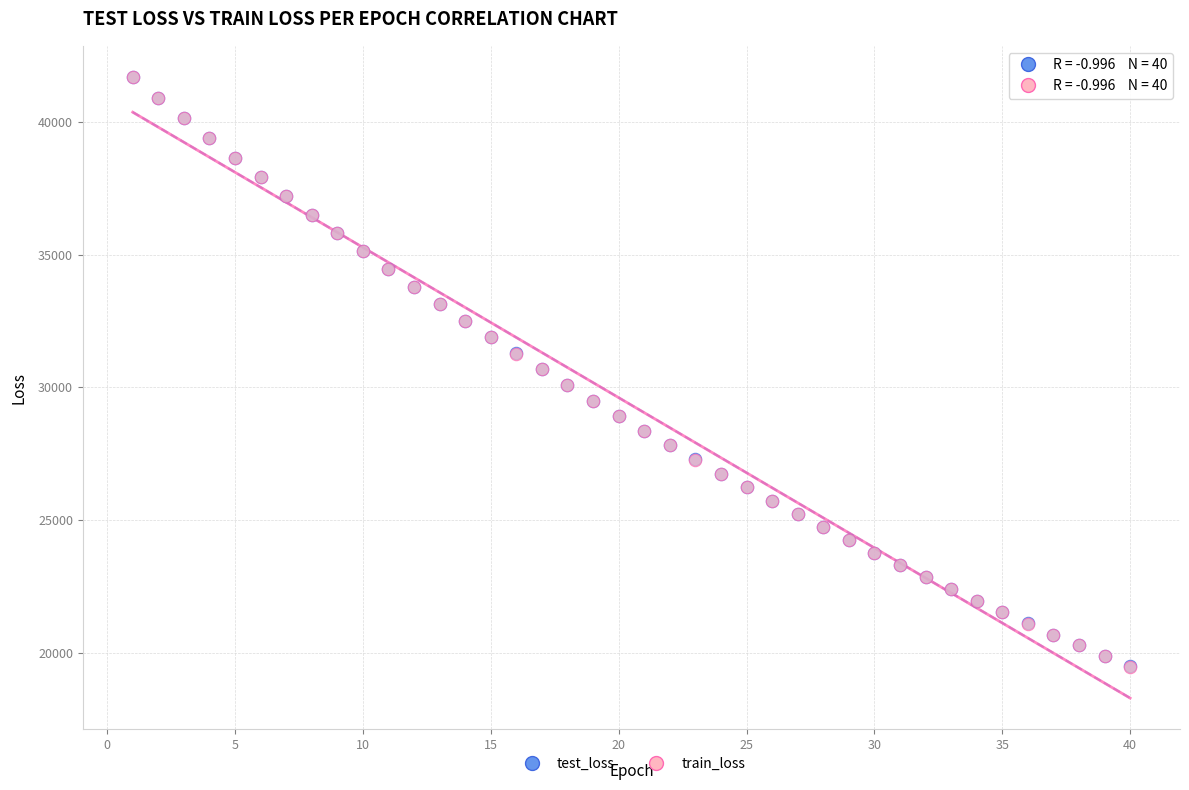

What are all the series names shown in the legend?

test_loss, train_loss